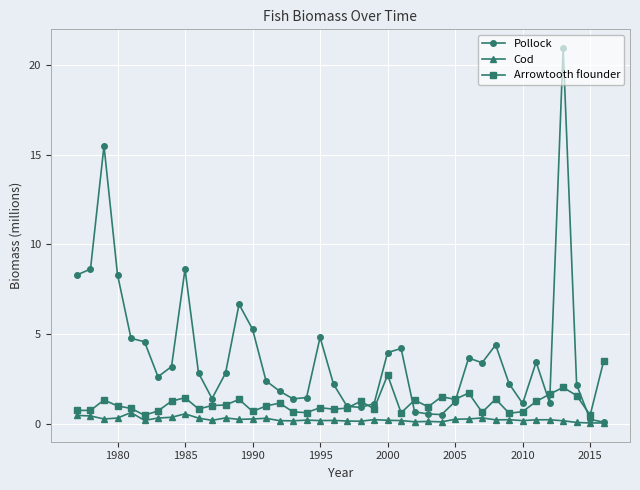

Which series has the largest range (max minus min)?

Pollock